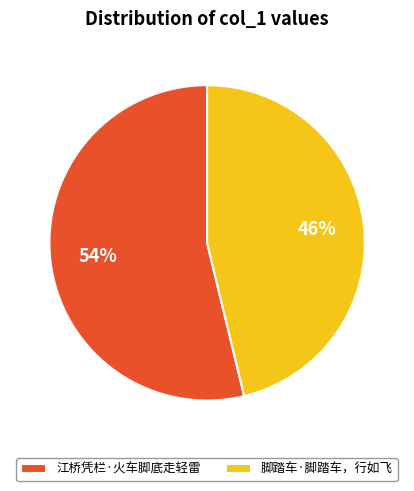

Combined, do 脚踏车·脚踏车，行如飞 and 江桥凭栏·火车脚底走轻雷 account for over 50%?

Yes